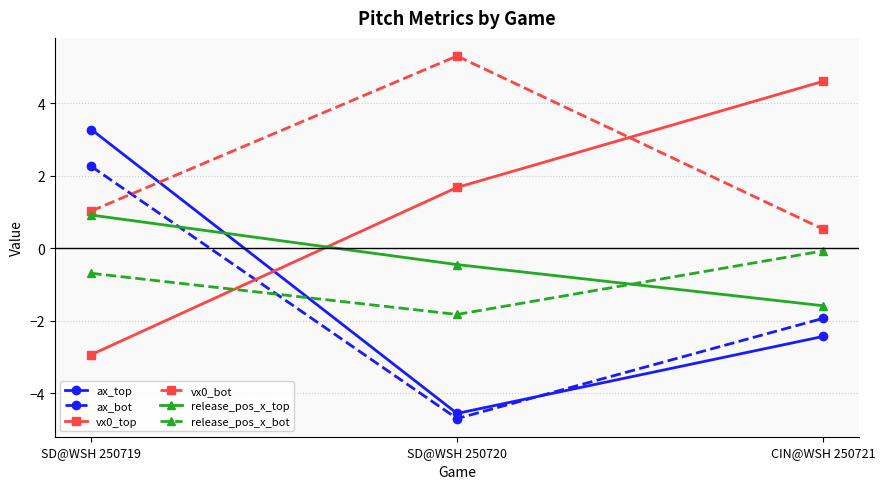

Does the chart have visible grid lines?

Yes